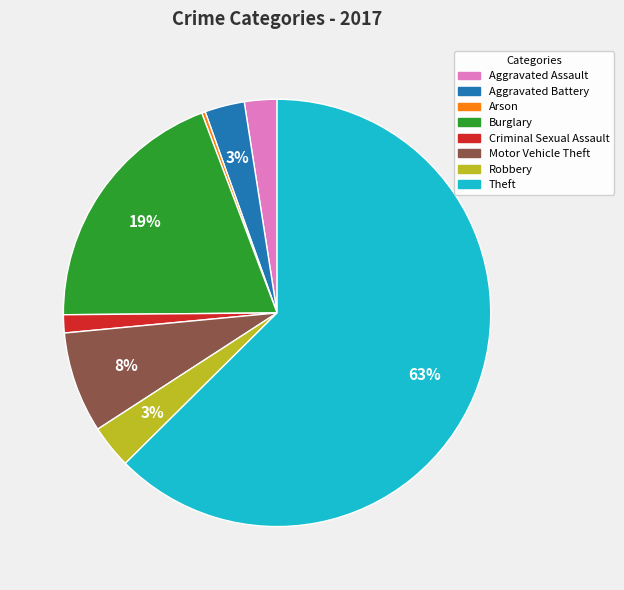

To the nearest percent, what portion does Criminal Sexual Assault represent?

1%